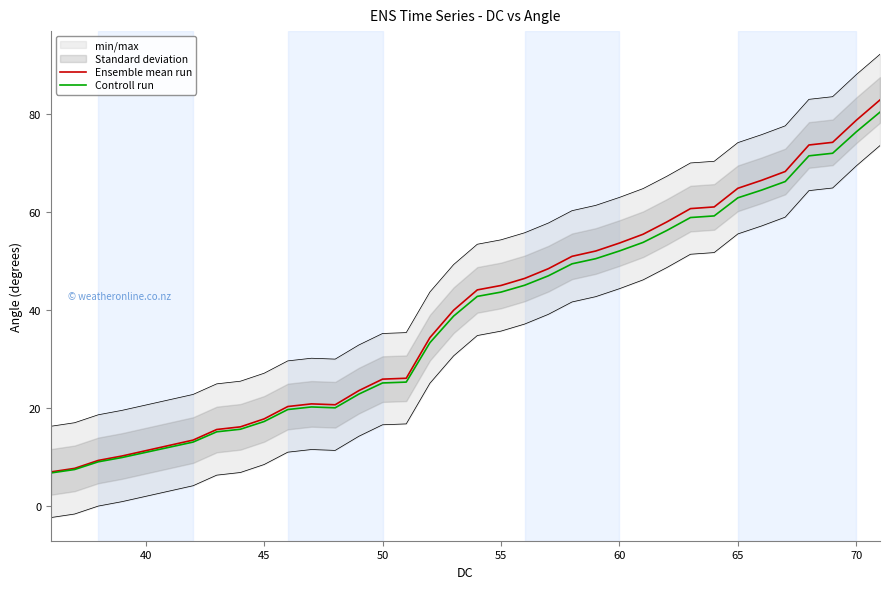

True or false: Controll run and Ensemble mean run cross at least once.

False